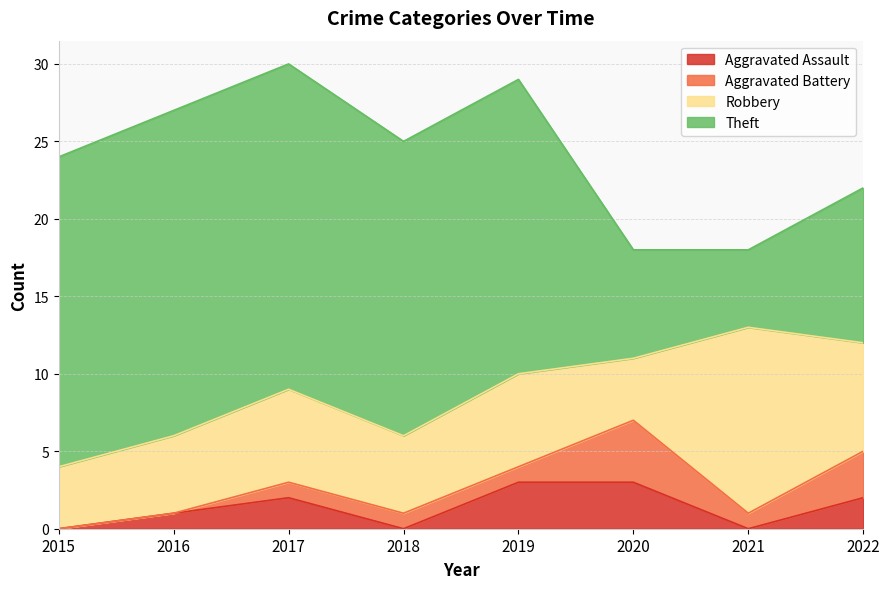

At how many categories does at least one series exceed 1?

8